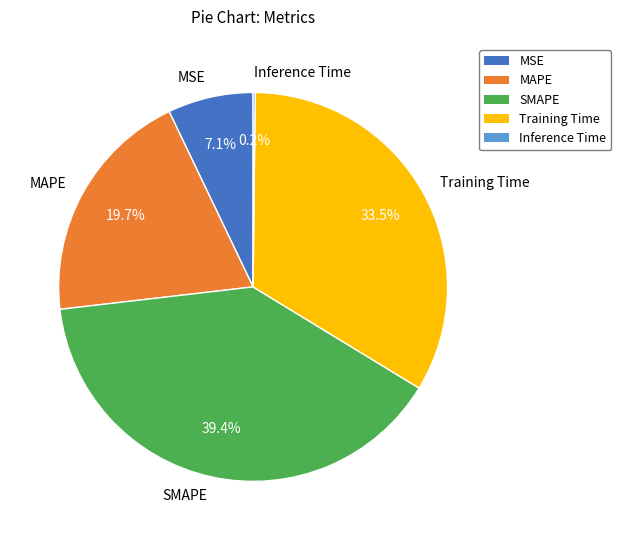

Which slice is the largest?

SMAPE